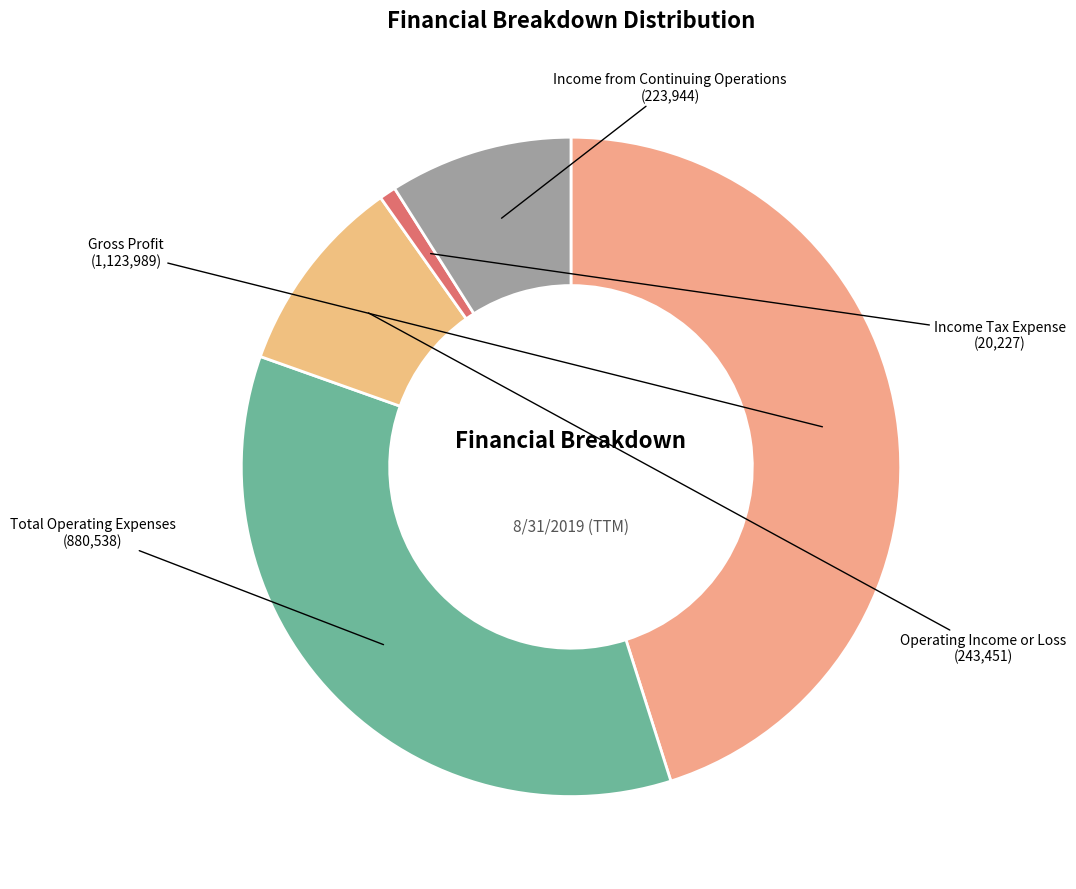

How many segments does this pie chart have?

5